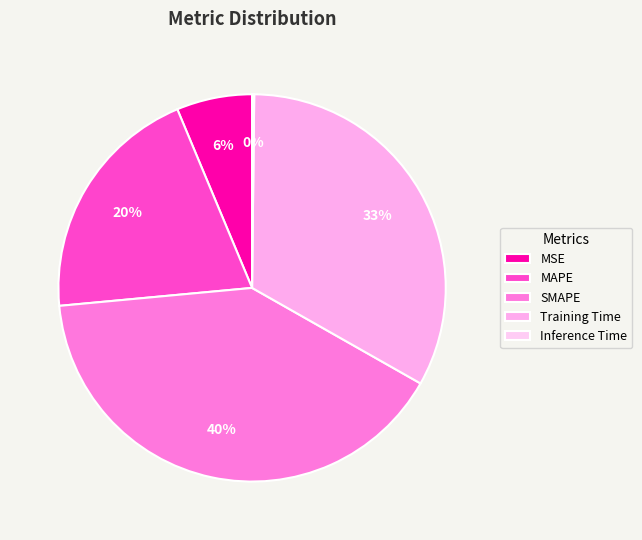

Does Inference Time represent more than half of the total?

No